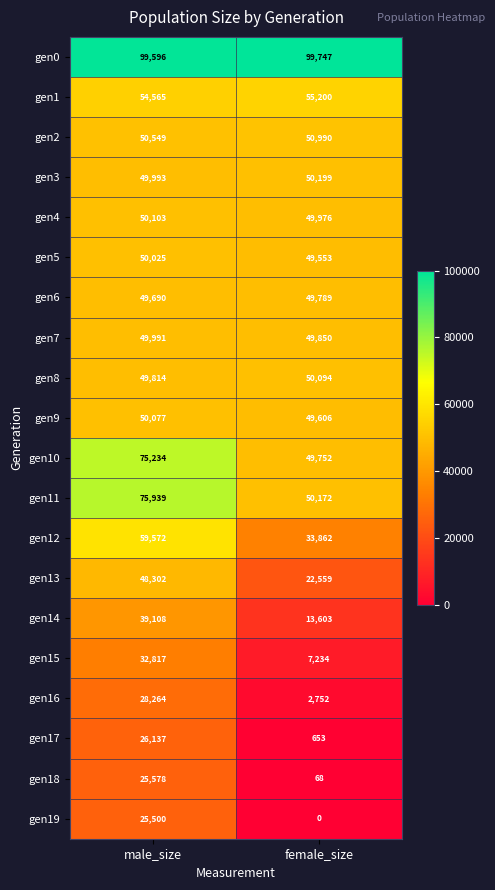

The gen10 series shows 73979 at female_size. True or false?

False